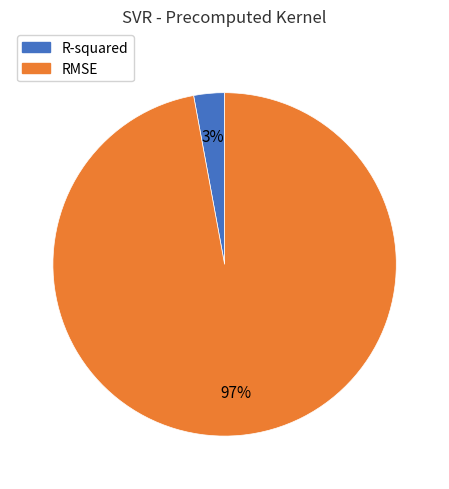

True or false: RMSE accounts for 85% of the total.

False